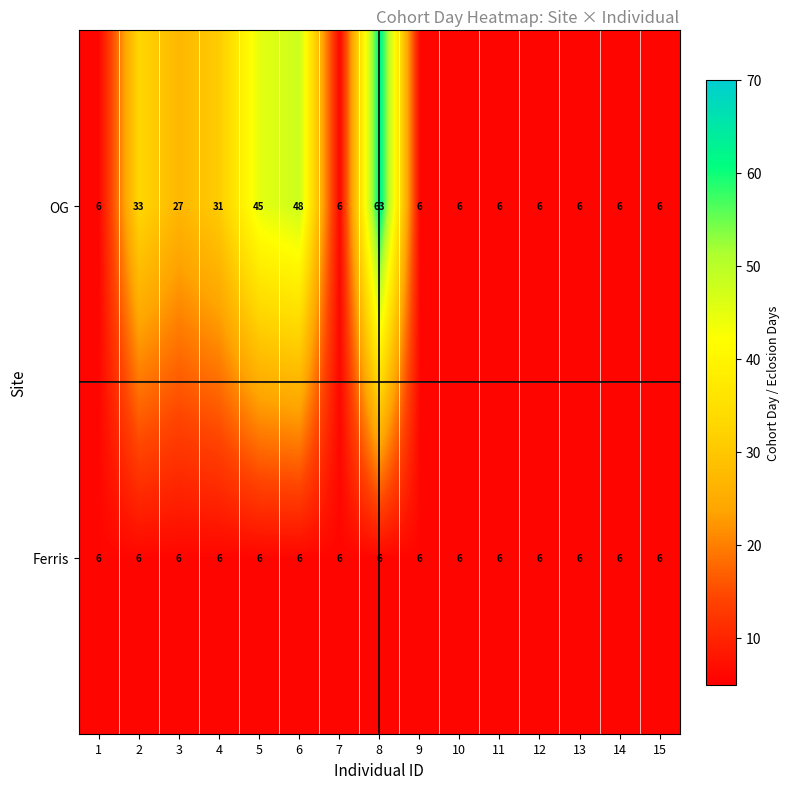

What is the total value across all series at 10?

12